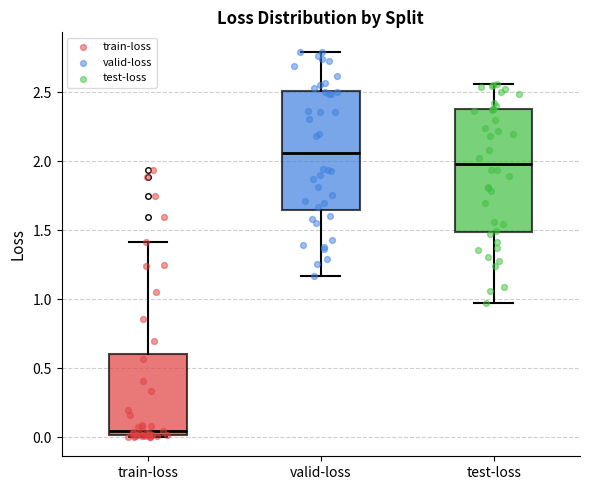

Reading left to right, read every box against the y-axis: the position of its median line, the range the box covers, and the ends of its whiskers. The values are not printed on the chart, so give them approximately, as read against the axis.

train-loss: median 0.05, box 0.00 to 0.60, whiskers 0.00 to 1.40
valid-loss: median 2.05, box 1.65 to 2.50, whiskers 1.15 to 2.80
test-loss: median 2.00, box 1.50 to 2.40, whiskers 0.95 to 2.55